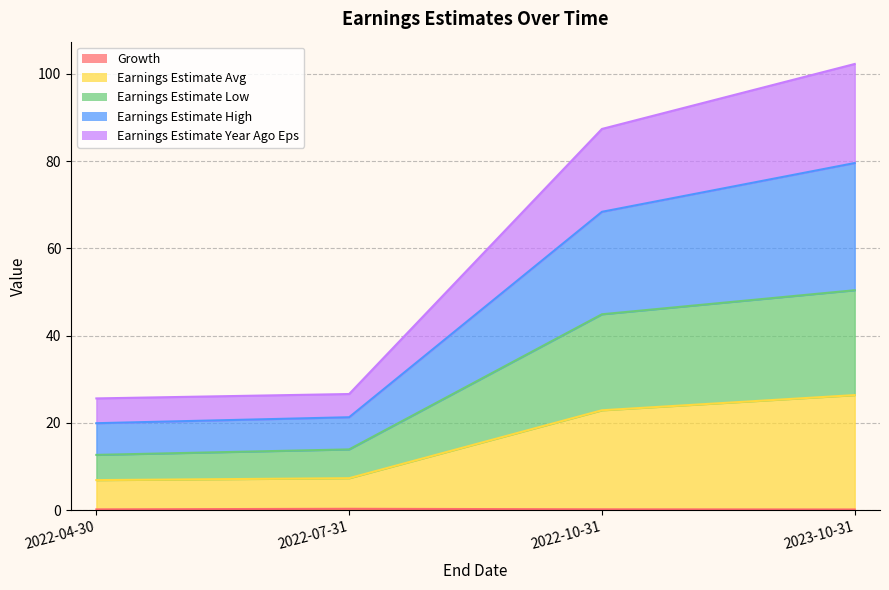

At which label is Earnings Estimate Avg closest to 16?

2022-10-31